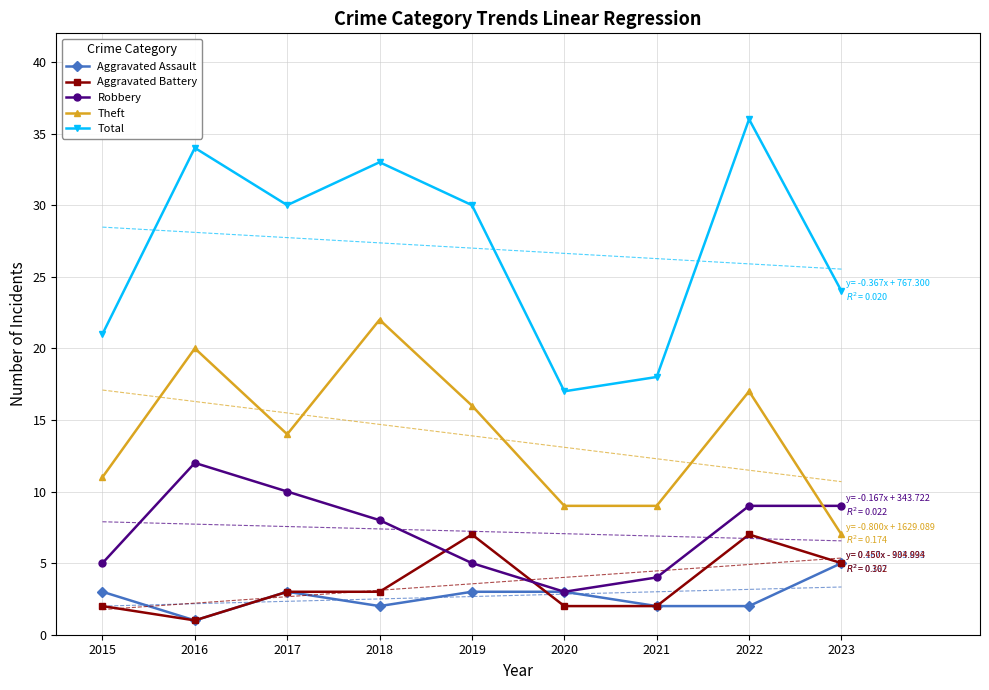

Is the value of Theft at 2018 greater than the value of Aggravated Assault at 2019?

Yes